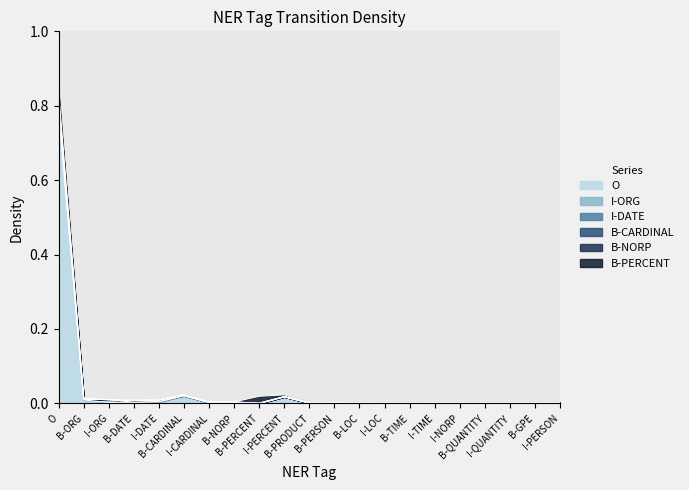

Reading right to left, transcribe all the data shown in this chart.

O: 0.0	0.0	0.0	0.0	0.0	0.0	0.0	0.0	0.0	0.0	0.0	0.0	0.0	0.0	0.0	0.0	0.0	0.0	0.0	0.0	0.8
I-ORG: 0.0	0.0	0.0	0.0	0.0	0.0	0.0	0.0	0.0	0.0	0.0	0.0	0.0	0.0	0.0	0.0	0.0	0.0	0.0	0.0	0.0
I-DATE: 0.0	0.0	0.0	0.0	0.0	0.0	0.0	0.0	0.0	0.0	0.0	0.0	0.0	0.0	0.0	0.0	0.0	0.0	0.0	0.0	0.0
B-CARDINAL: 0.0	0.0	0.0	0.0	0.0	0.0	0.0	0.0	0.0	0.0	0.0	0.0	0.0	0.0	0.0	0.0	0.0	0.0	0.0	0.0	0.0
B-NORP: 0.0	0.0	0.0	0.0	0.0	0.0	0.0	0.0	0.0	0.0	0.0	0.0	0.0	0.0	0.0	0.0	0.0	0.0	0.0	0.0	0.0
B-PERCENT: 0.0	0.0	0.0	0.0	0.0	0.0	0.0	0.0	0.0	0.0	0.0	0.0	0.0	0.0	0.0	0.0	0.0	0.0	0.0	0.0	0.0